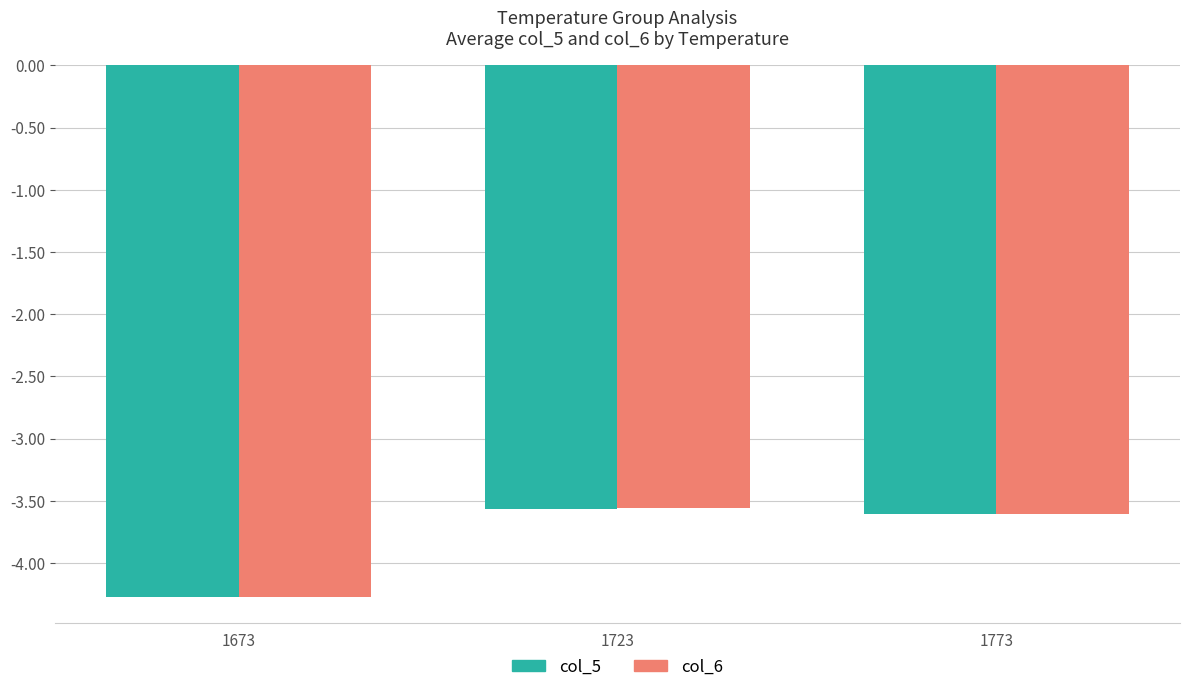

What is the total value across all series at 1773?

-7.2